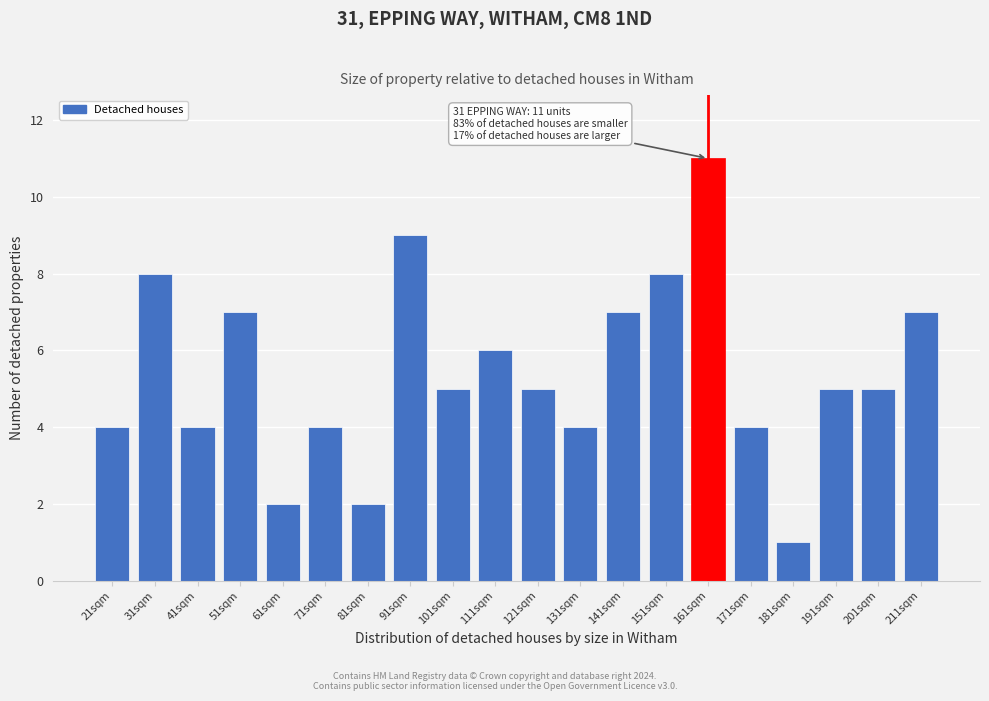

Reading right to left, transcribe all the data shown in this chart.

7	5	5	1	4	11	8	7	4	5	6	5	9	2	4	2	7	4	8	4